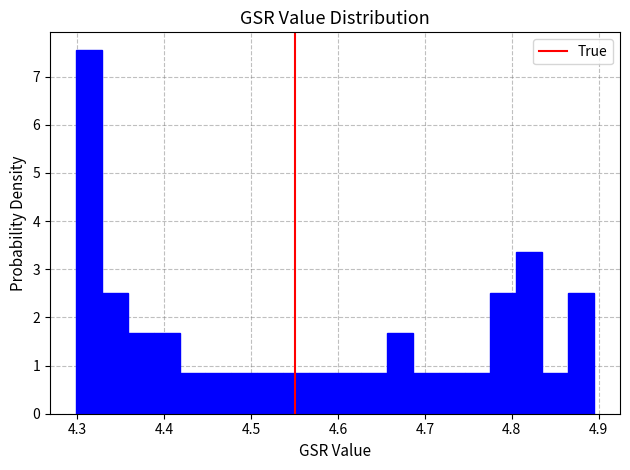

Around what value on the x-axis is the tallest bar? Give the approximate position of its centre, as read against the axis.

4.31